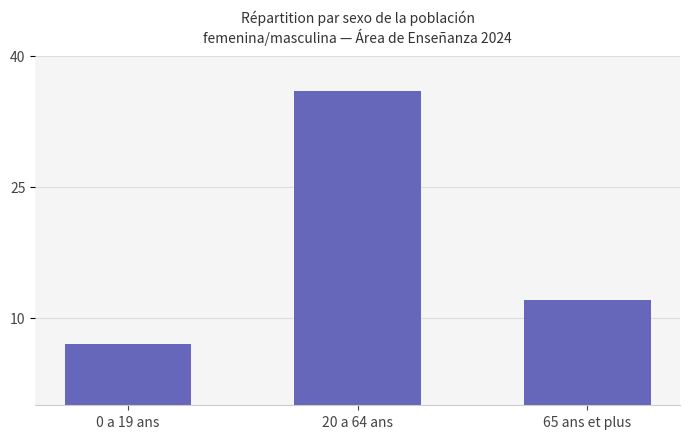

Reading left to right, transcribe all the data shown in this chart.

0 a 19 ans=7	20 a 64 ans=36	65 ans et plus=12